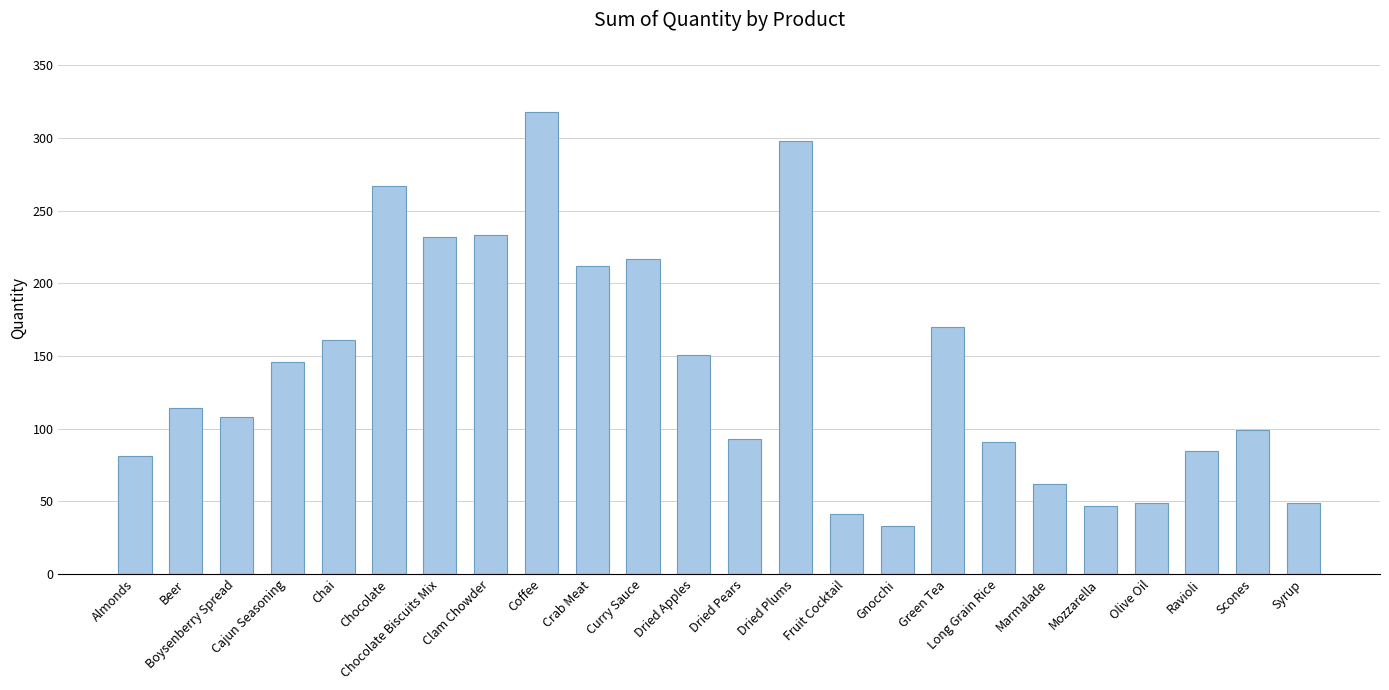

How many categories are shown in the chart?

24